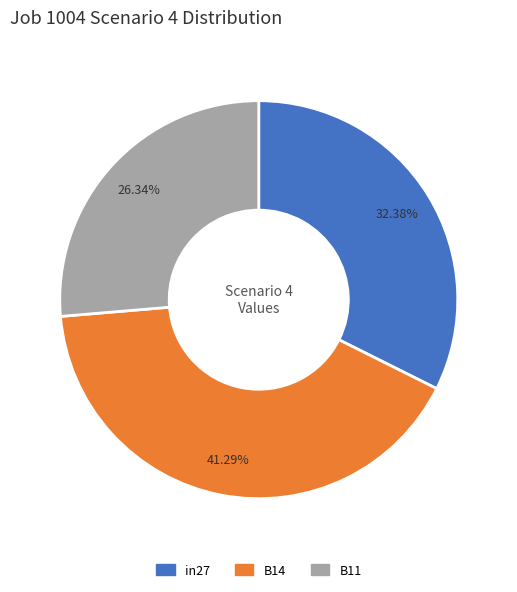

To the nearest percent, what percentage of the pie is B14?

41%